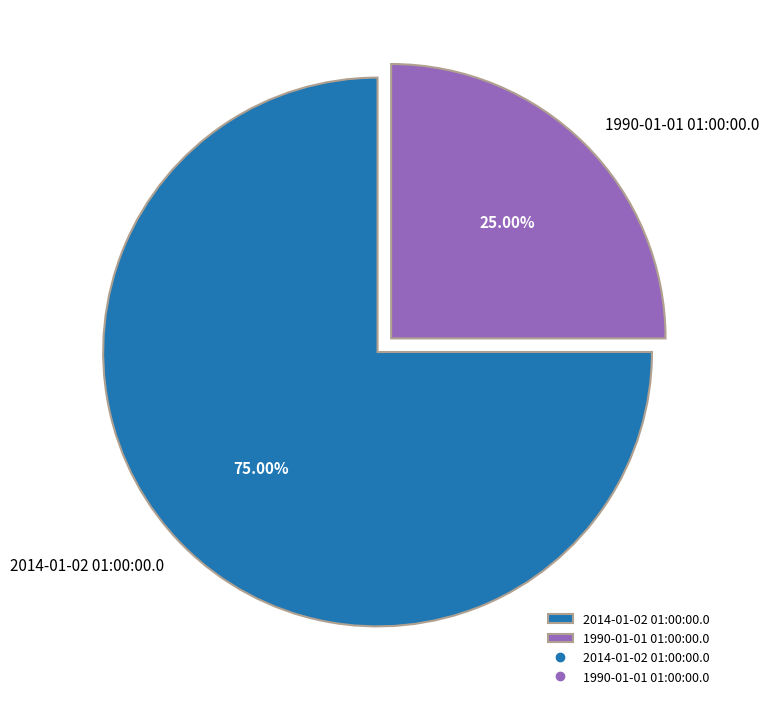

What is the ratio of the value at 2014-01-02 01:00:00.0 to the value at 1990-01-01 01:00:00.0?

3.0